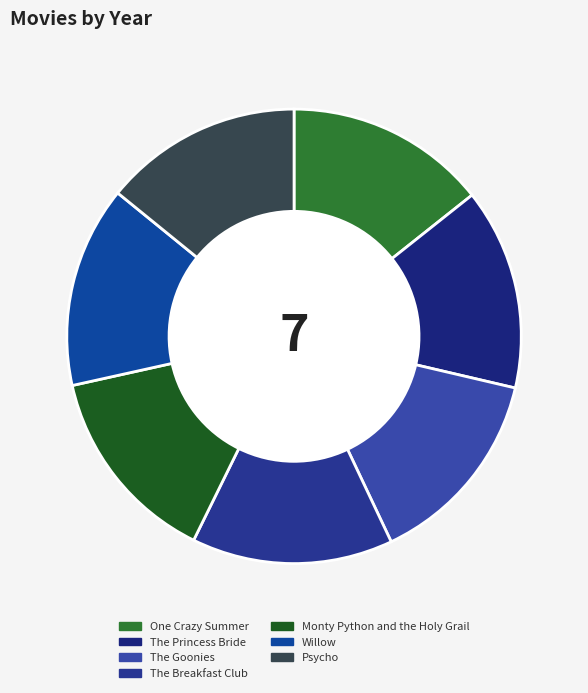

Is it true that Monty Python and the Holy Grail is 14% of the pie?

True